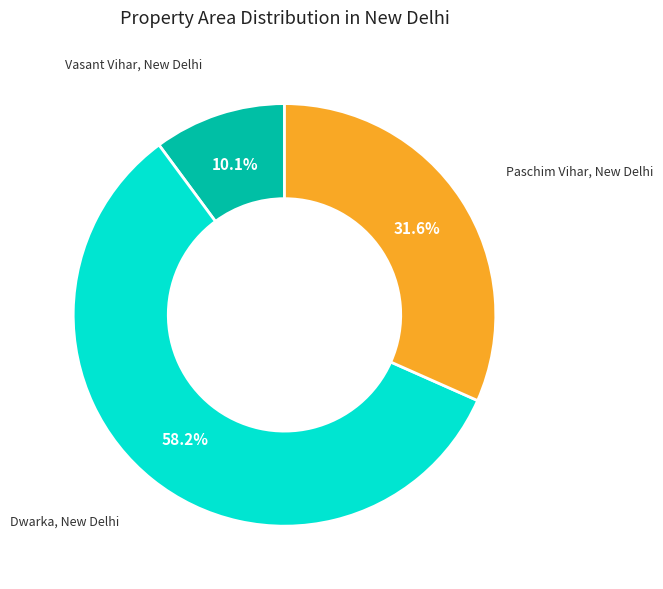

Is there any slice that represents more than half of the pie?

Yes